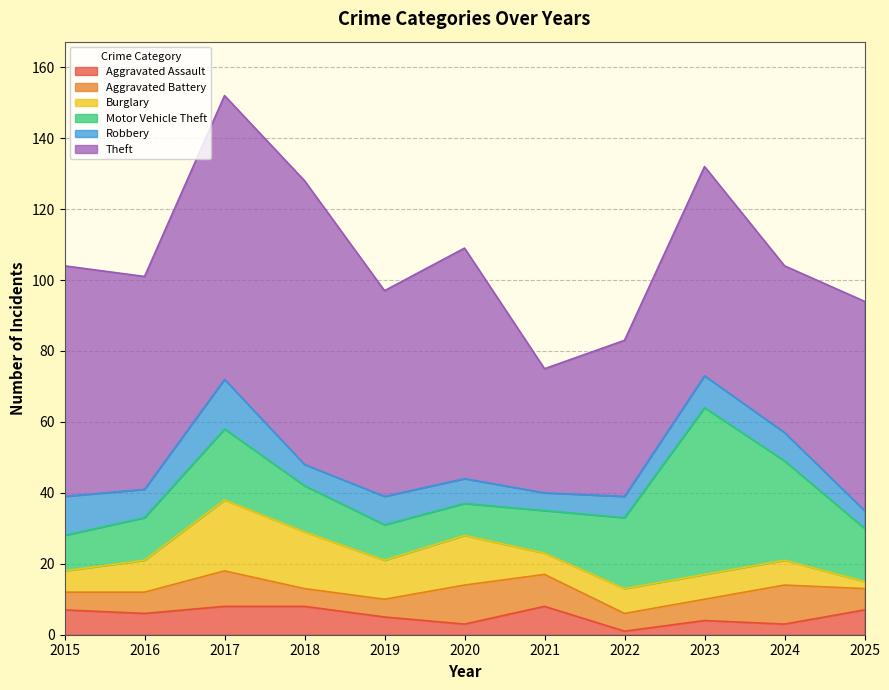

How many interior local peaks does the Burglary series have?

2